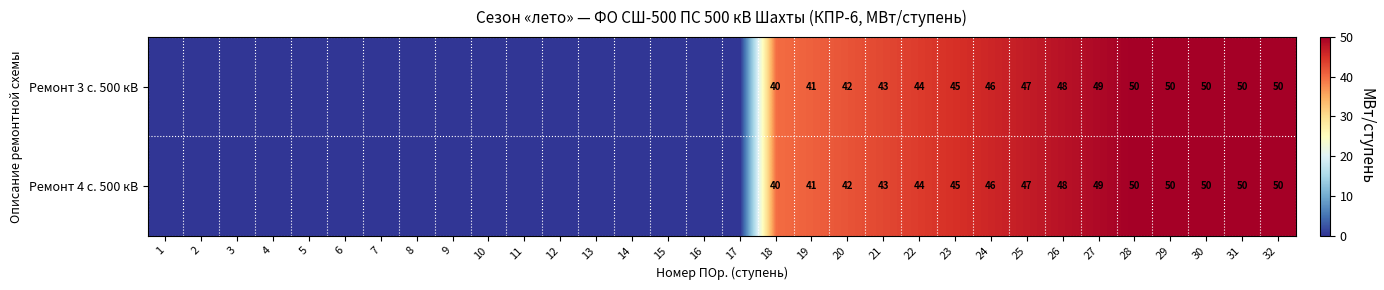

Is it true that Ремонт 4 с. 500 кВ equals 79 at 25?

False